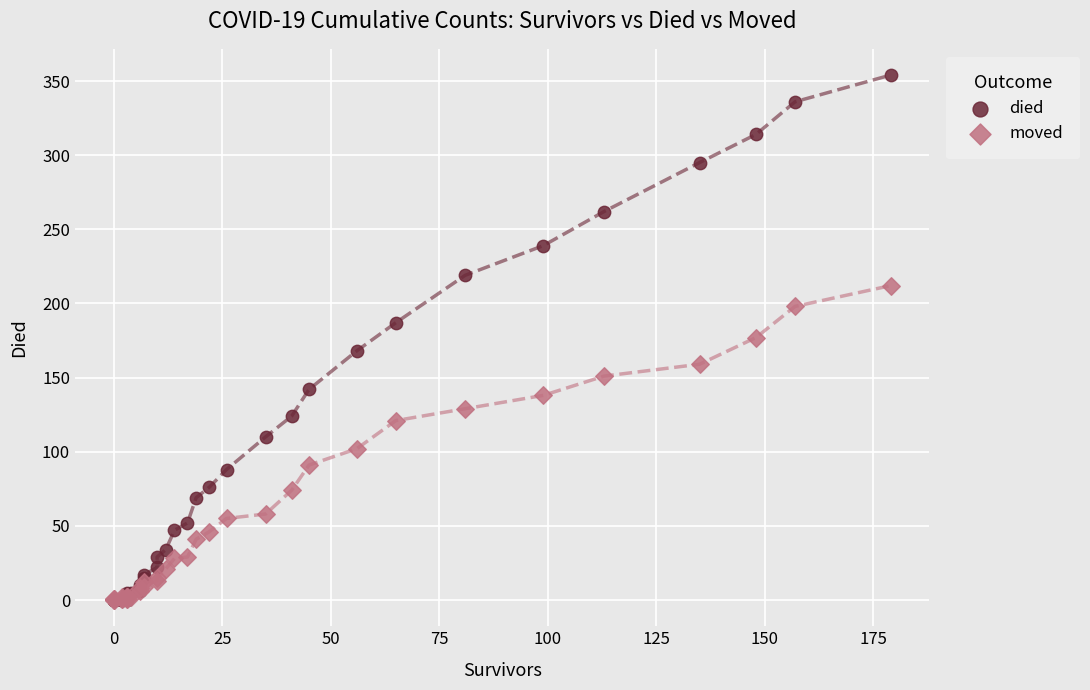

Which series has the widest spread of Y values?

died